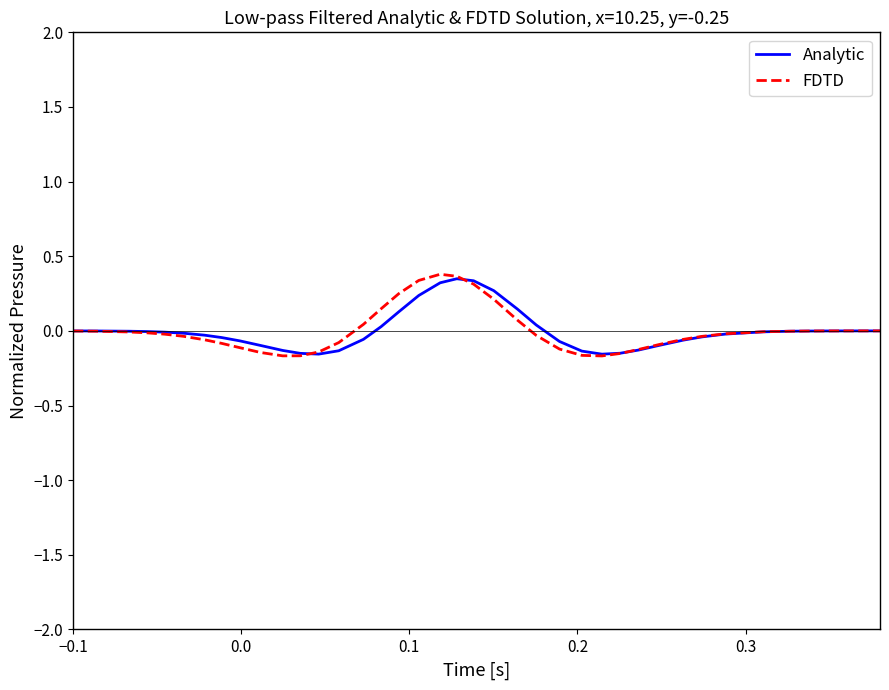

Does the chart have visible grid lines?

No